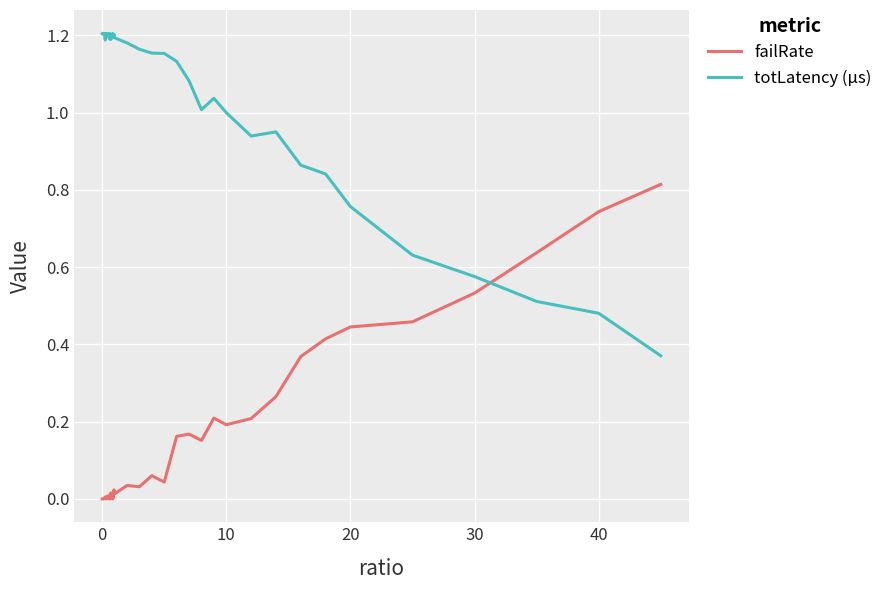

Which series ends up on top after the final intersection of failRate and totLatency (µs)?

failRate